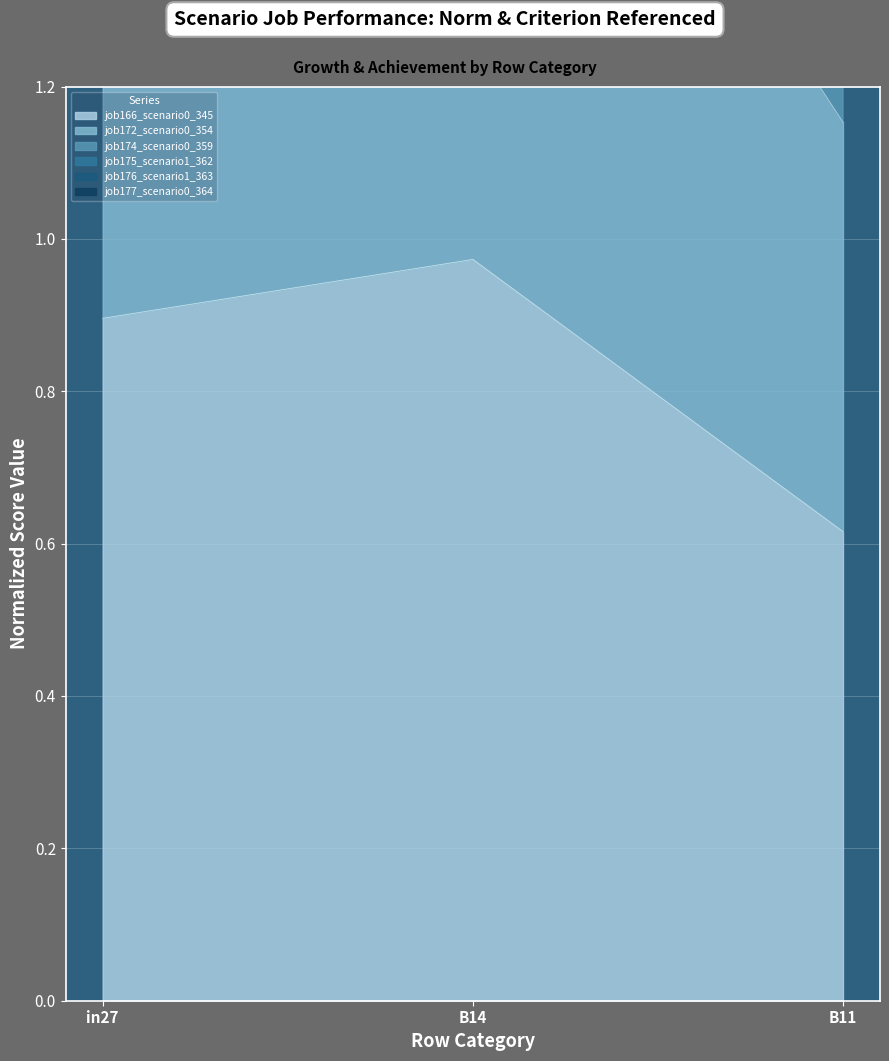

What is the difference between the maximum and minimum values in the job175_scenario1_362 series?

1.5